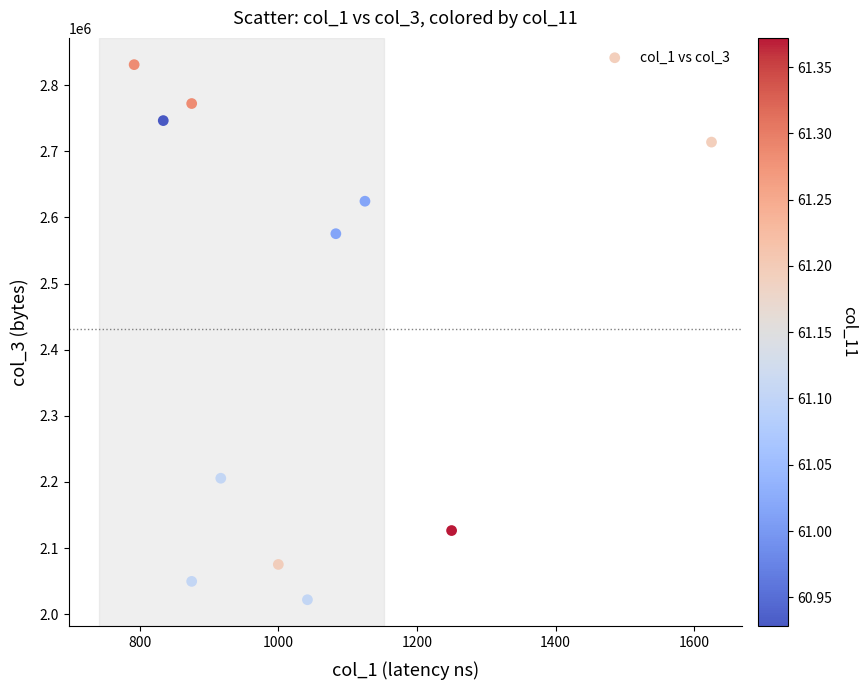

What Y value in the scatter plot is closest to 2426458?

2575417